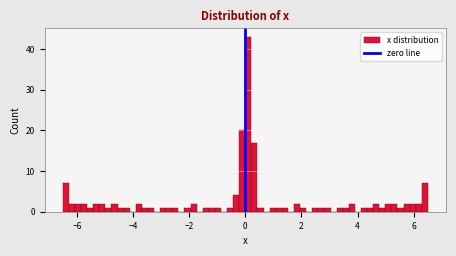

Around what value on the x-axis is the tallest bar? Give the approximate position of its centre, as read against the axis.

0.2